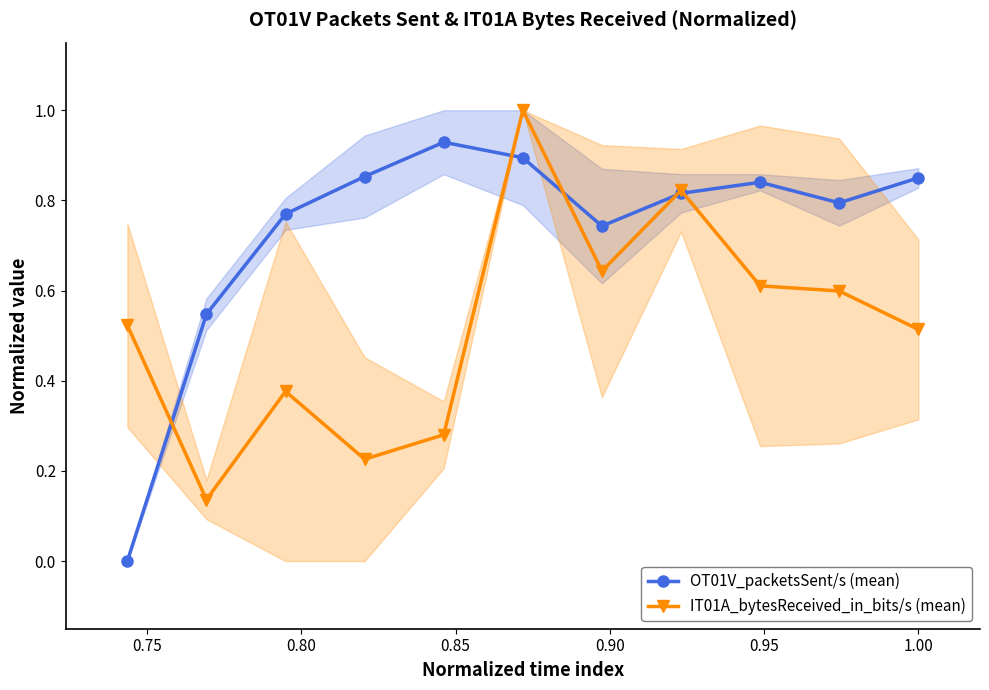

True or false: IT01A_bytesReceived_in_bits/s (mean) has more than 2 interior local peaks.

True